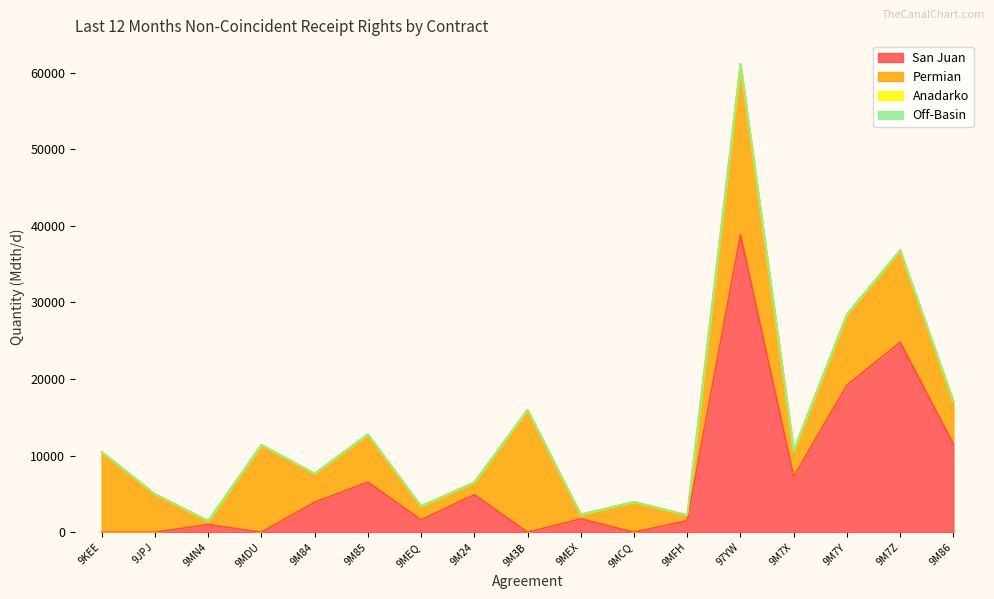

The Permian series shows 767 at 9MEX. True or false?

False